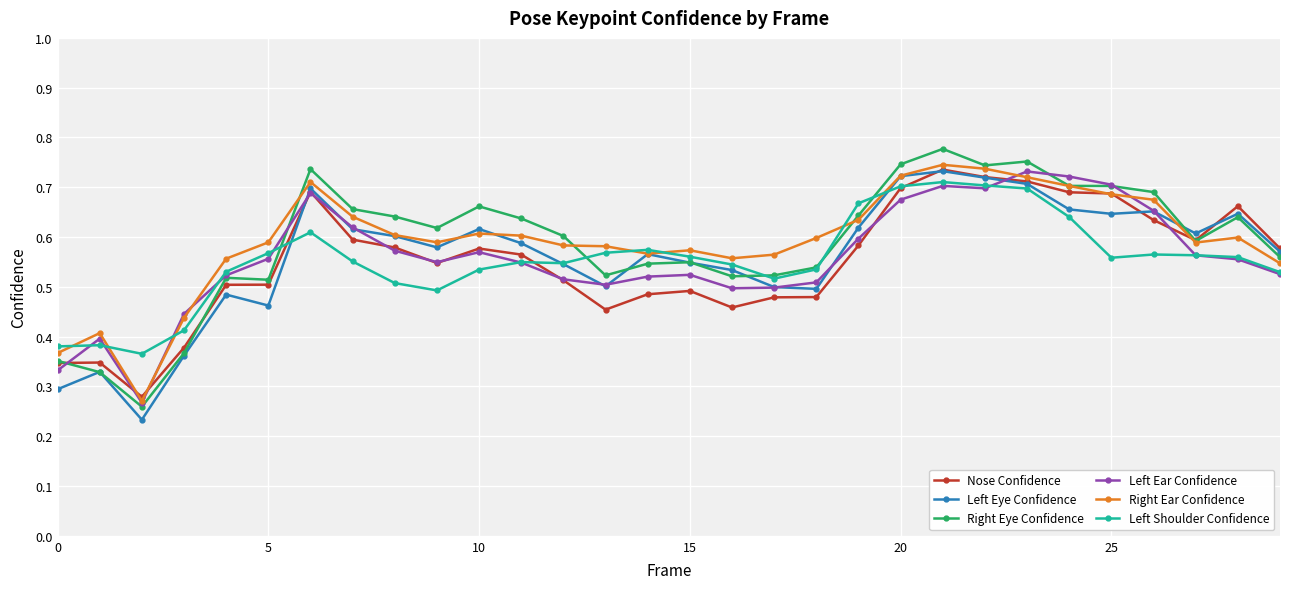

How many Nose Confidence values are between 0 and 1?

30